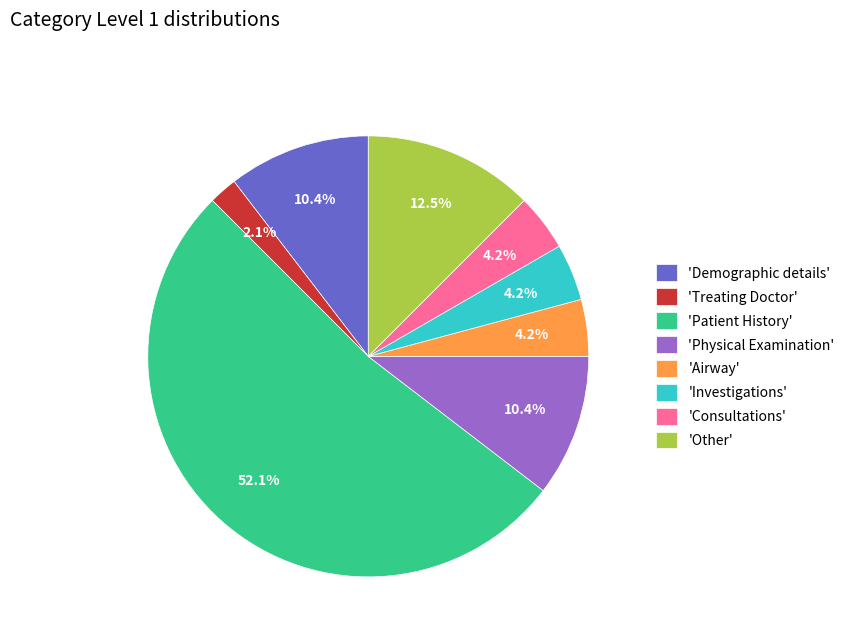

What is the total percentage of 'Other' and 'Airway'?

16.7%